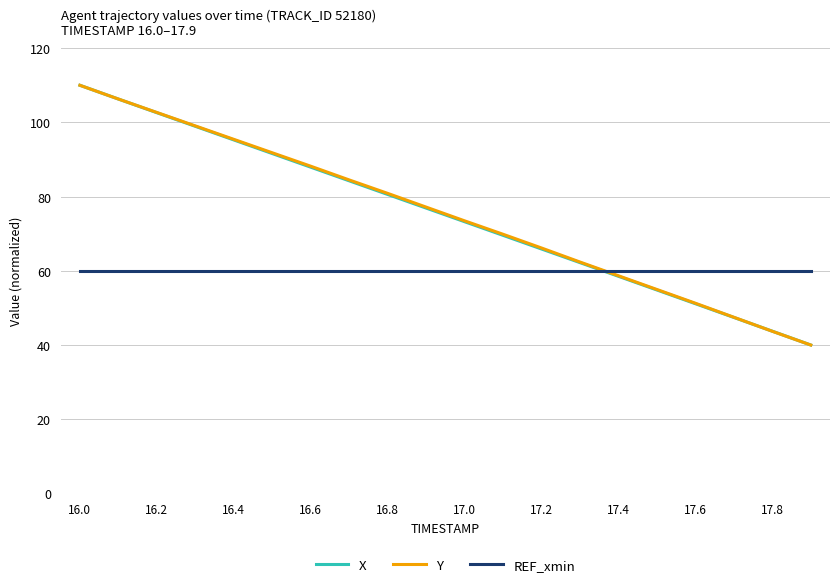

Does the chart have visible grid lines?

Yes